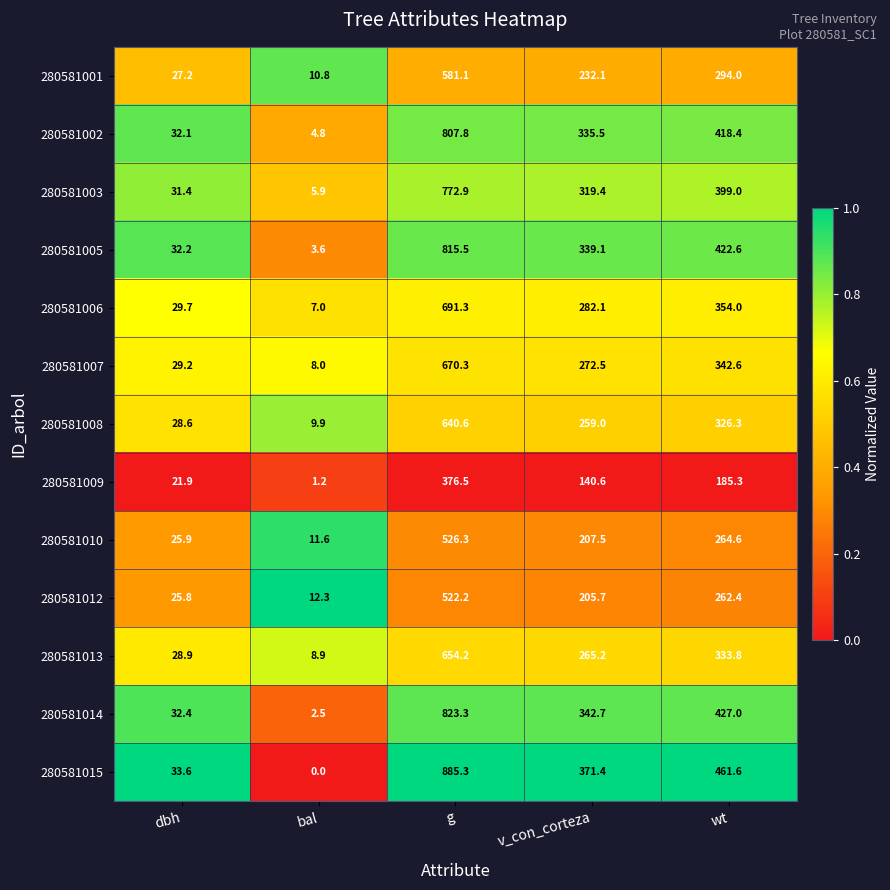

Rank the series at wt from lowest to highest value.

280581009, 280581012, 280581010, 280581001, 280581008, 280581013, 280581007, 280581006, 280581003, 280581002, 280581005, 280581014, 280581015